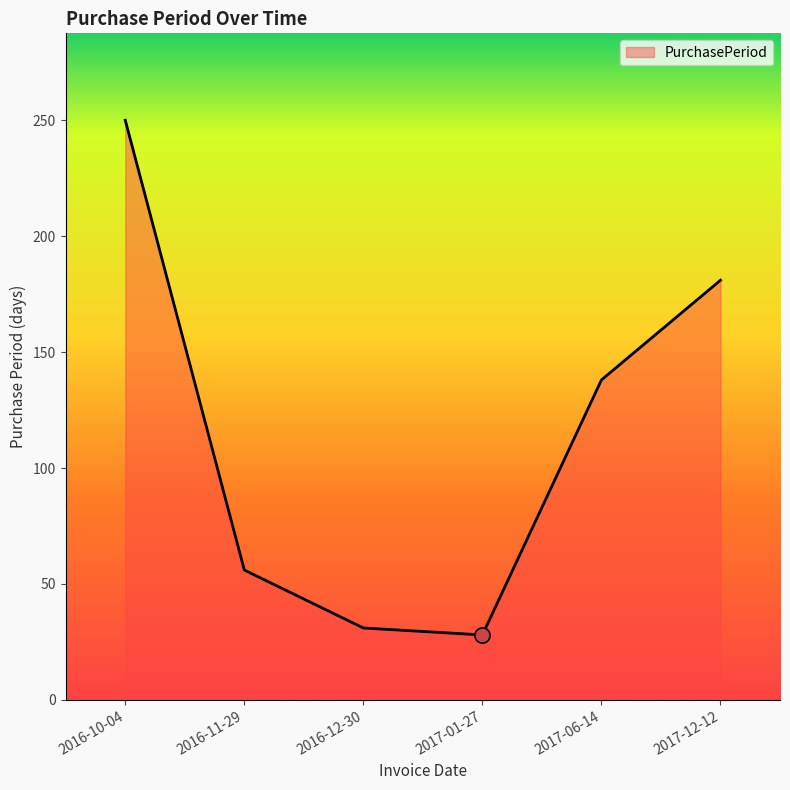

What is the change in value from 2016-10-04 to 2017-06-14?

-112